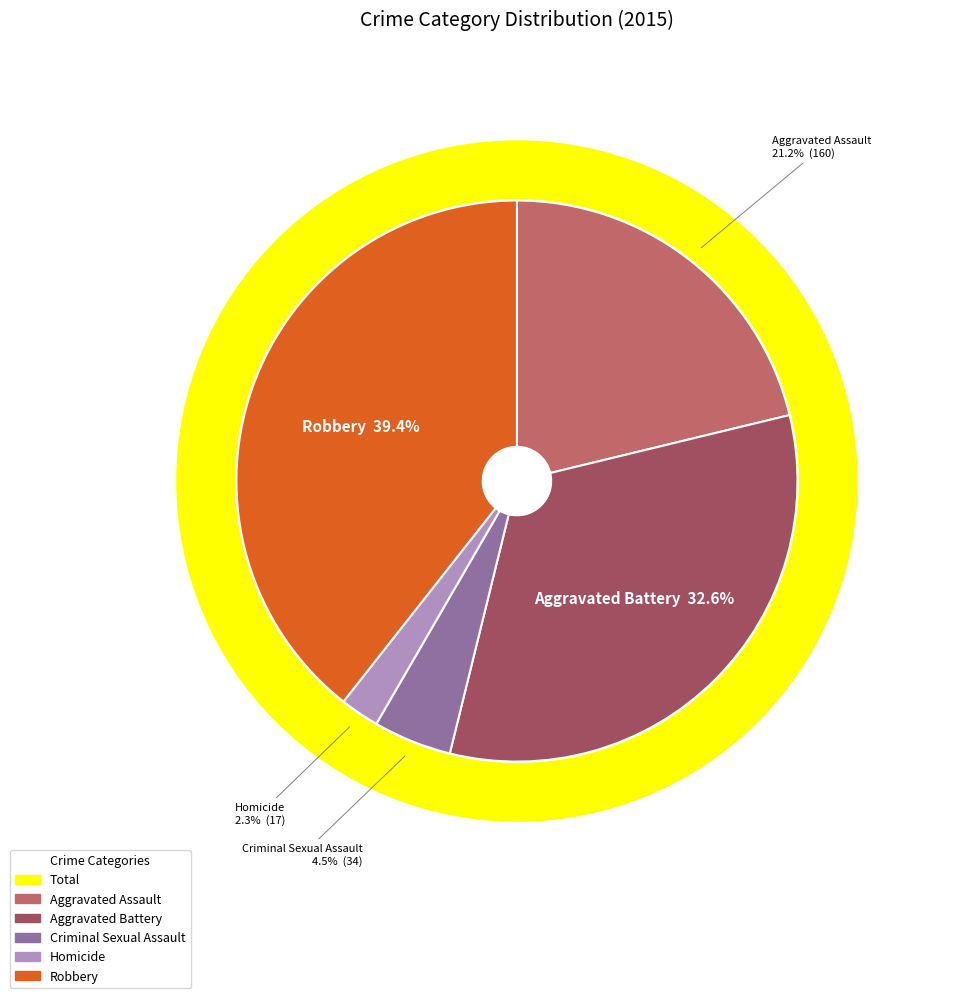

Count the number of slices in the pie.

5